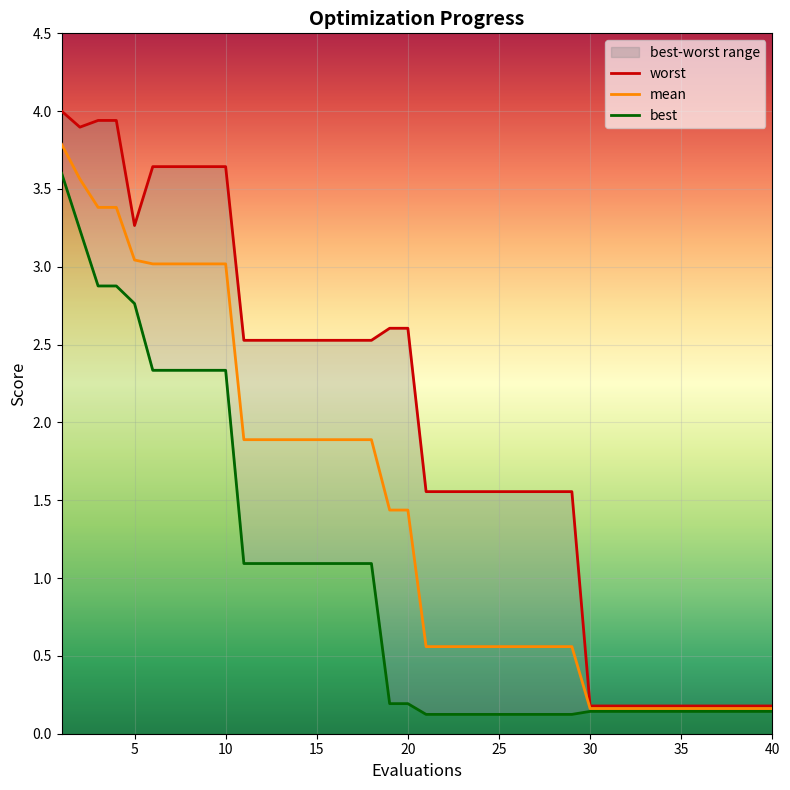

True or false: worst has more than 0 points higher than both neighbors.

False